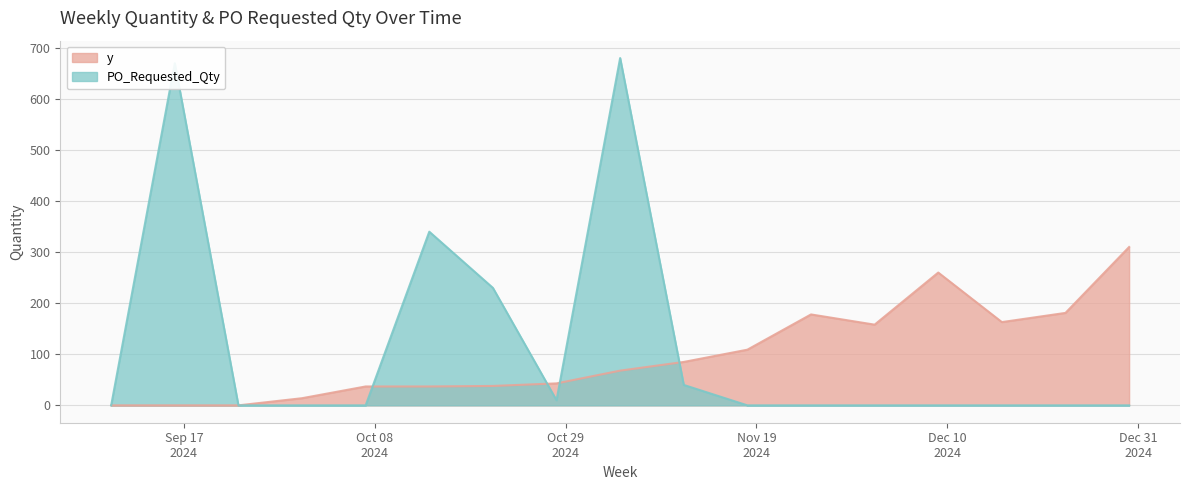

What is the difference between the PO_Requested_Qty values at 2024-09-16 and 2024-10-28?

660